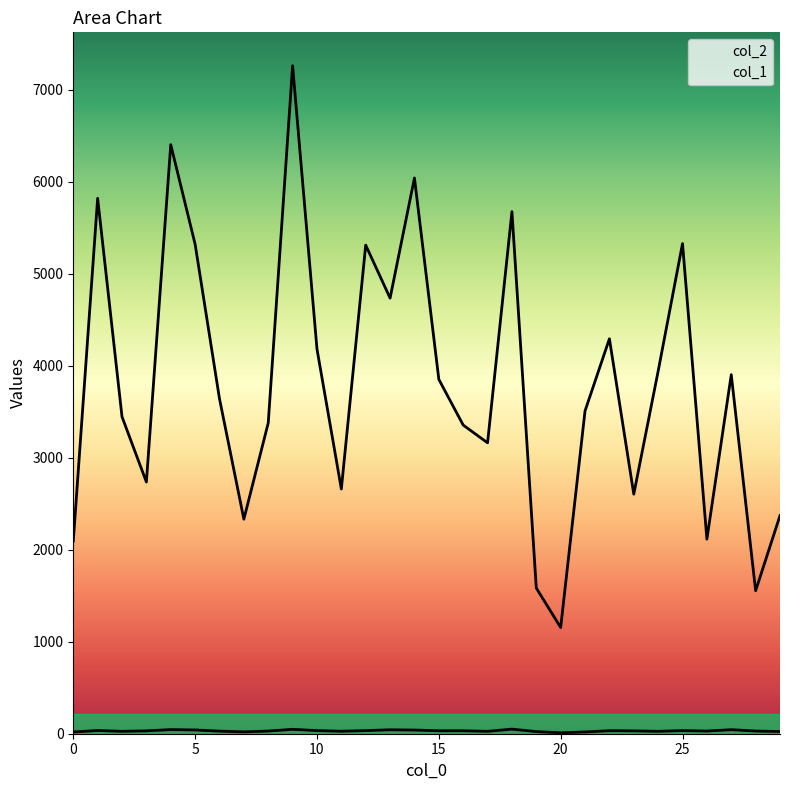

How many interior local peaks does the col_2 series have?

9